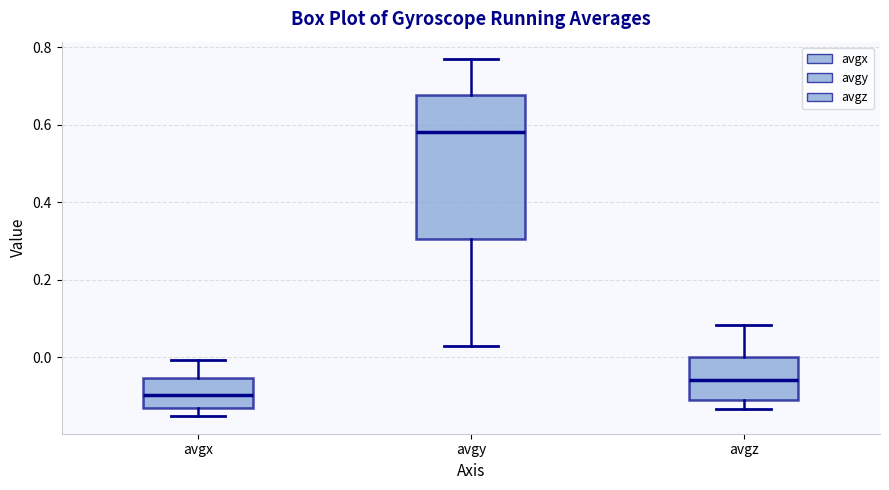

Comparing the boxes themselves (not the whiskers), which one is the tallest?

avgy